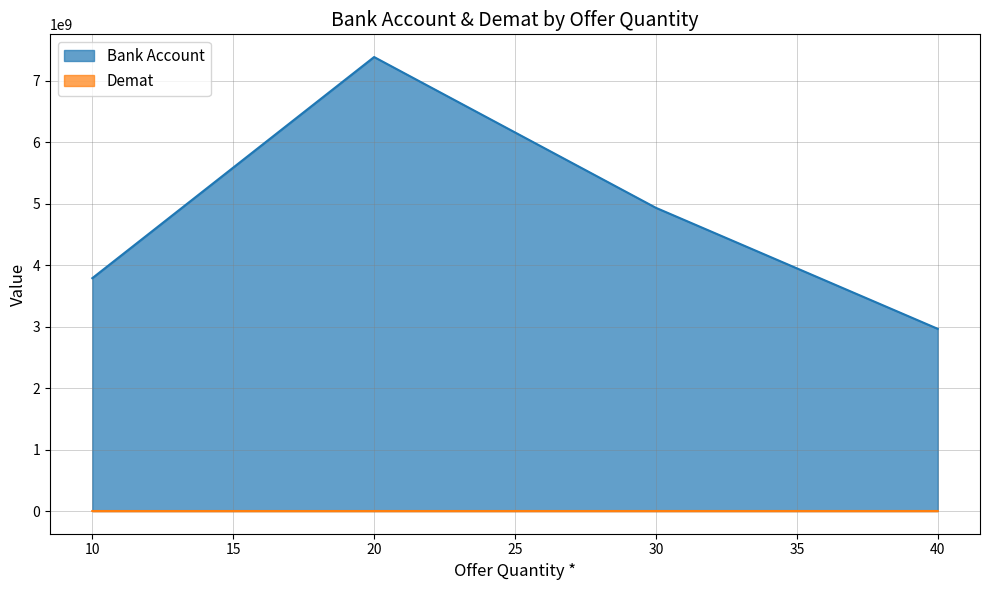

Reading left to right, list all the values displayed in this chart.

Bank Account: 10=3786205303	20=7381987473	30=4930128680	40=2962756900
Demat: 10=111111	20=222222	30=333333	40=444444